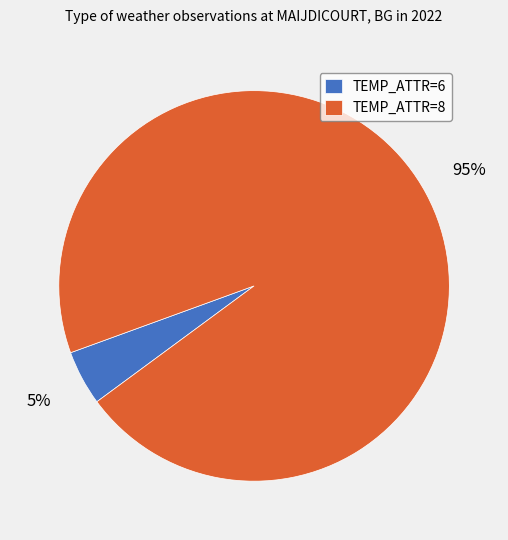

Is there a majority slice in this chart?

Yes